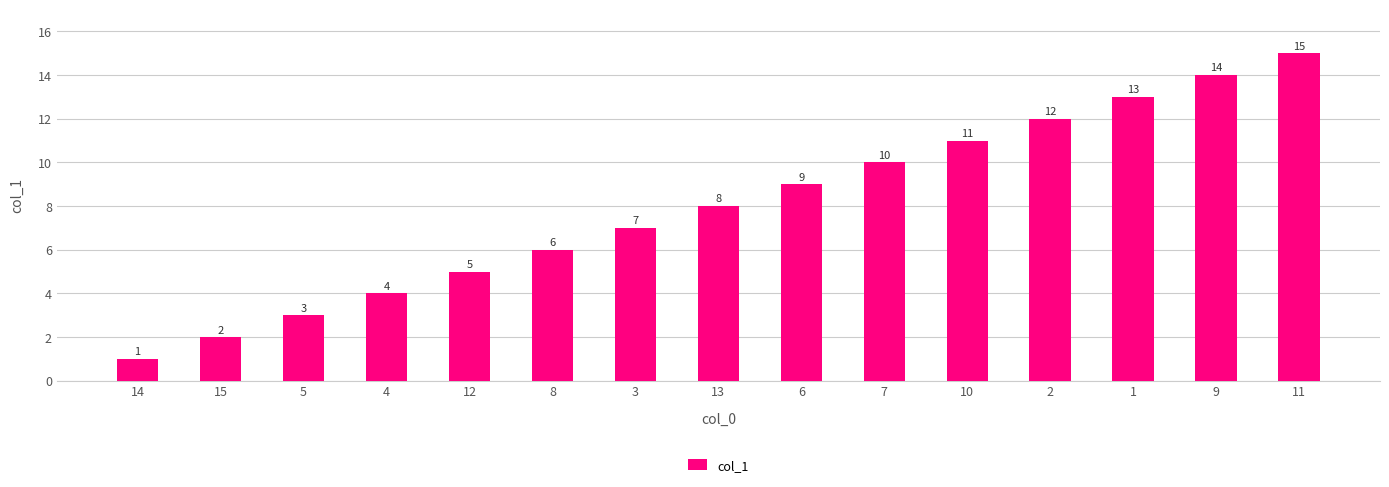

Reading left to right, transcribe all the data shown in this chart.

14=1	15=2	5=3	4=4	12=5	8=6	3=7	13=8	6=9	7=10	10=11	2=12	1=13	9=14	11=15